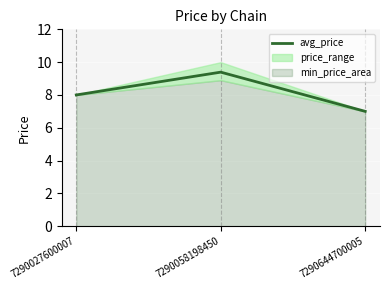

At which label does the data first exceed 8?

7290058198450